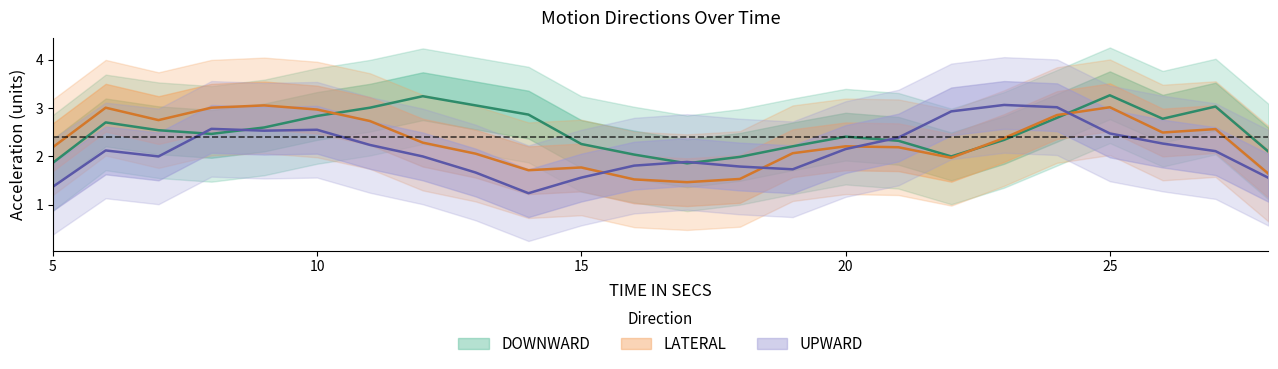

What is the total value across all series at 11?

7.8